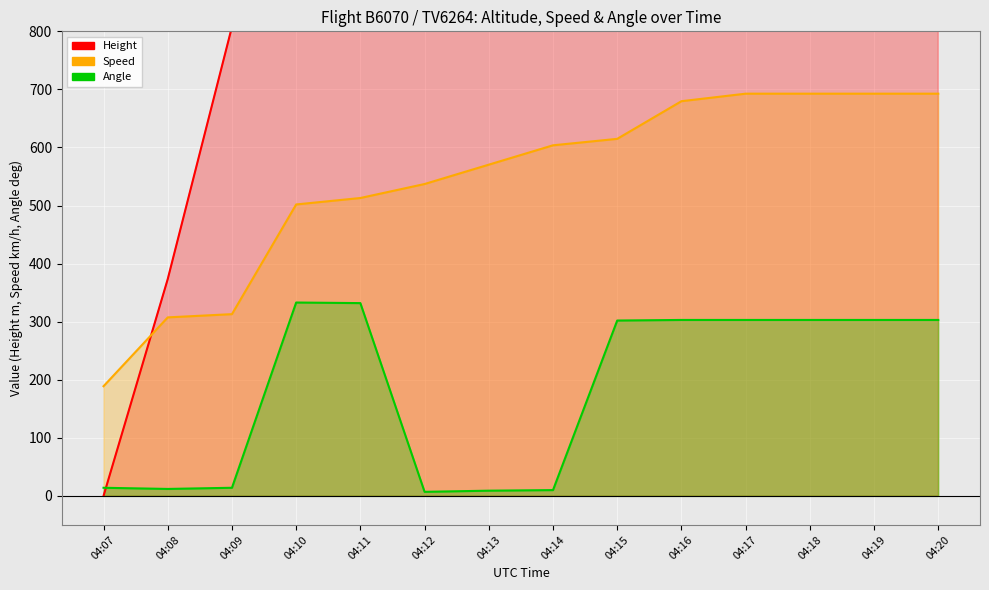

What is the average value of the Height series?

3269.0